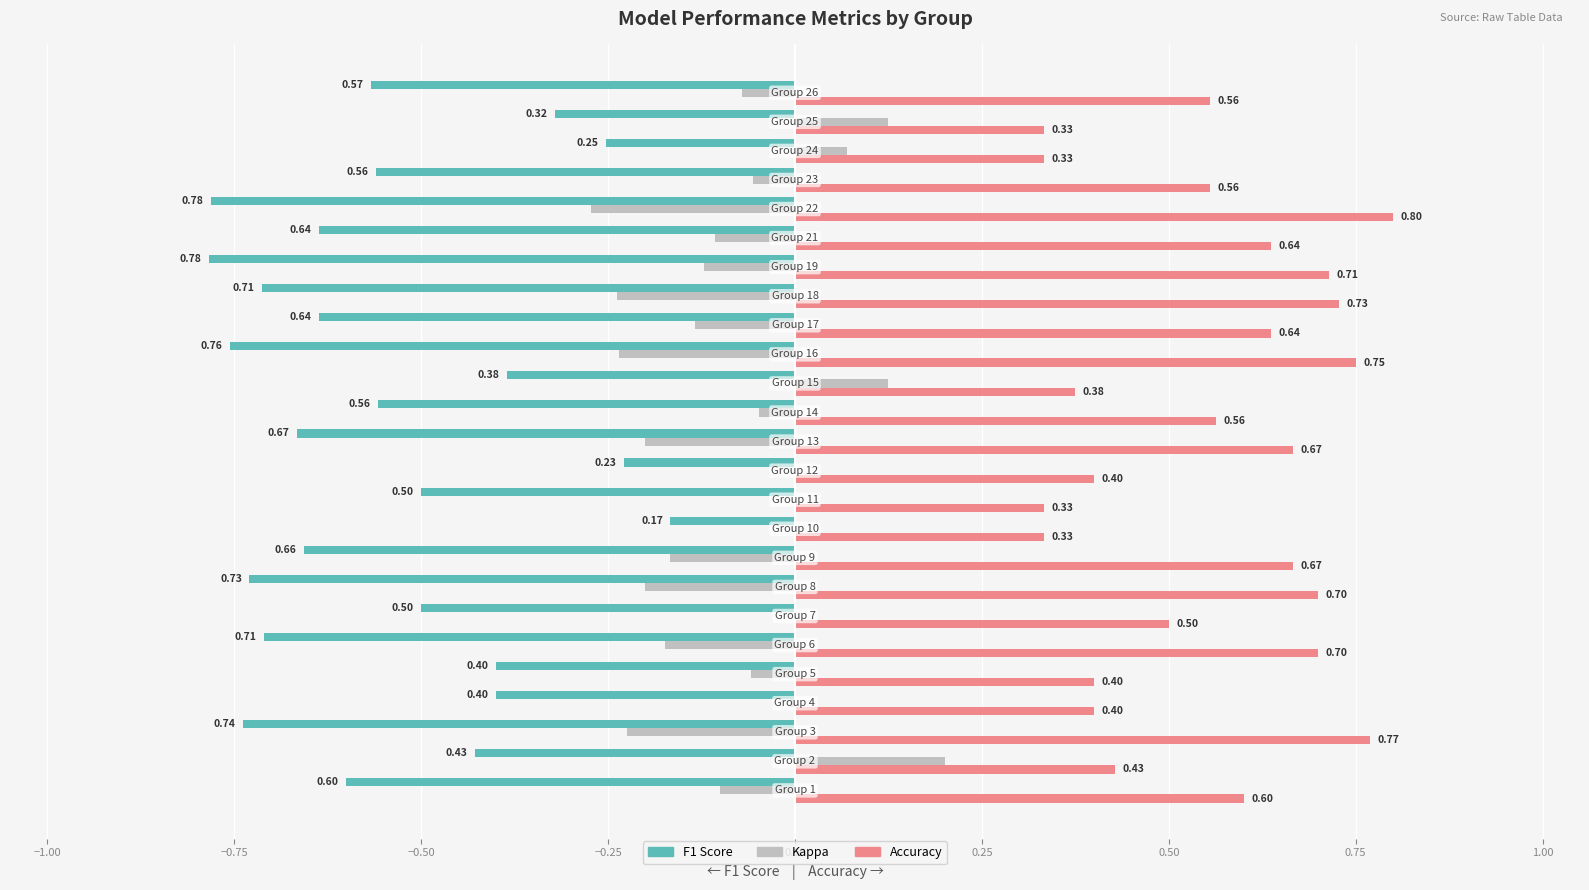

Count the number of data series in this chart.

3